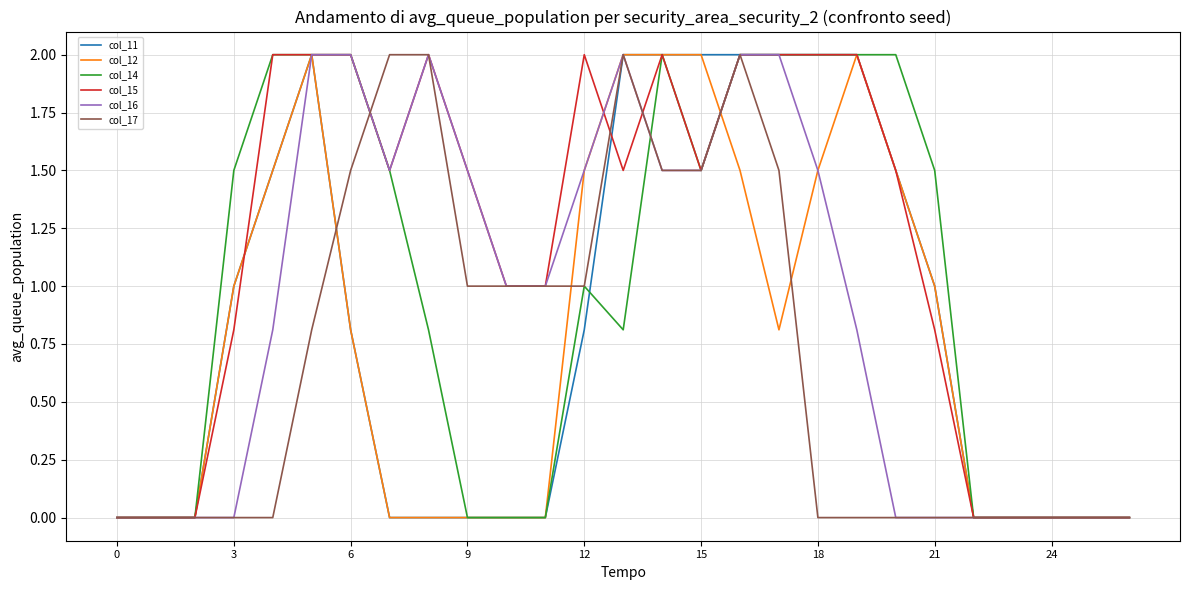

What is the greatest value displayed?

2.0